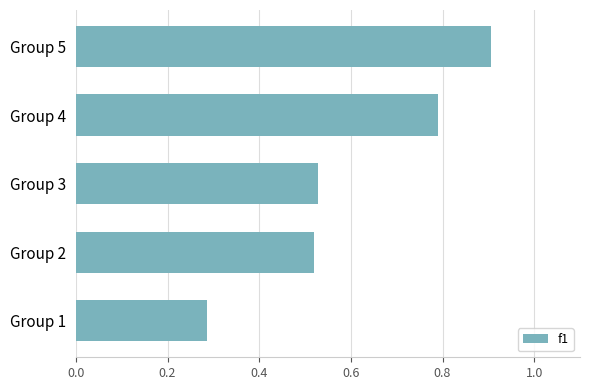

What is the sum of all values?

3.0